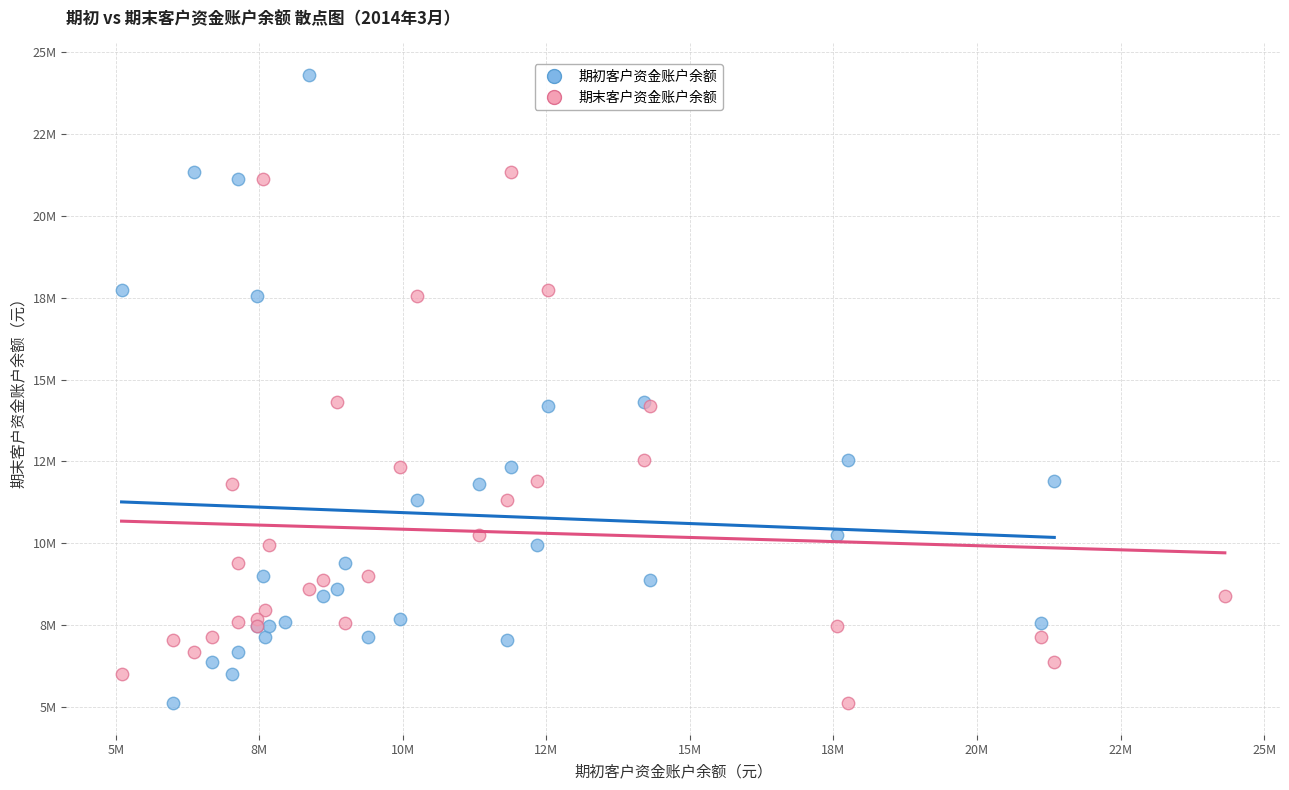

Which series has the largest Y range (max minus min)?

期初客户资金账户余额